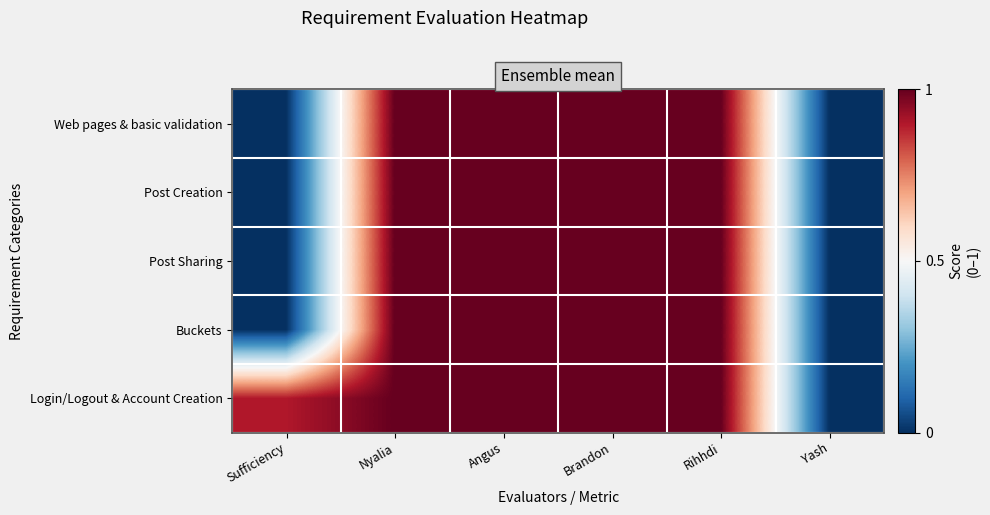

Which series has the largest range (max minus min)?

Web pages & basic validation